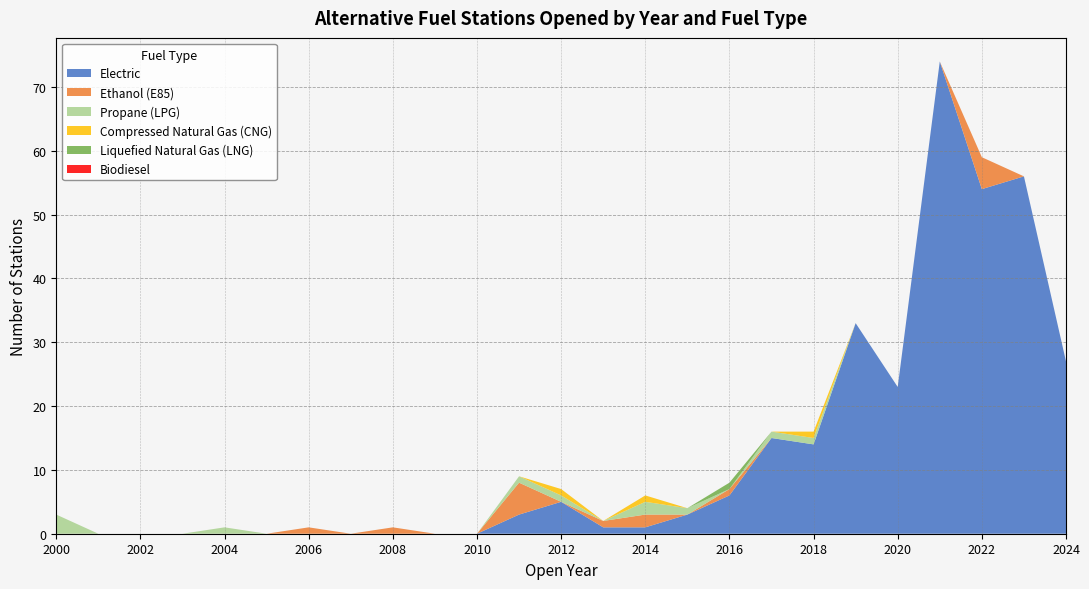

Reading right to left, what are all the values shown in this chart?

Electric: 27	56	54	74	23	33	14	15	6	3	1	1	5	3	0	0	0	0	0	0	0	0	0	0	0
Ethanol (E85): 0	0	5	0	0	0	0	0	1	0	2	1	0	5	0	0	1	0	1	0	0	0	0	0	0
Propane (LPG): 0	0	0	0	0	0	1	1	0	1	2	0	1	1	0	0	0	0	0	0	1	0	0	0	3
Compressed Natural Gas (CNG): 0	0	0	0	0	0	1	0	0	0	1	0	1	0	0	0	0	0	0	0	0	0	0	0	0
Liquefied Natural Gas (LNG): 0	0	0	0	0	0	0	0	1	0	0	0	0	0	0	0	0	0	0	0	0	0	0	0	0
Biodiesel: 0	0	0	0	0	0	0	0	0	0	0	0	0	0	0	0	0	0	0	0	0	0	0	0	0